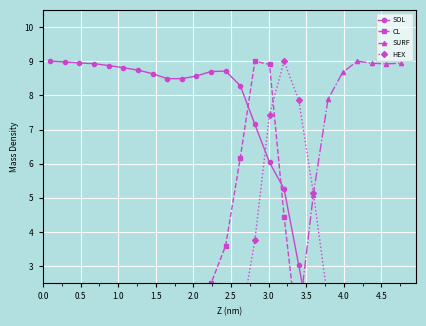

Is it true that SOL equals 0.0 at 23?

False